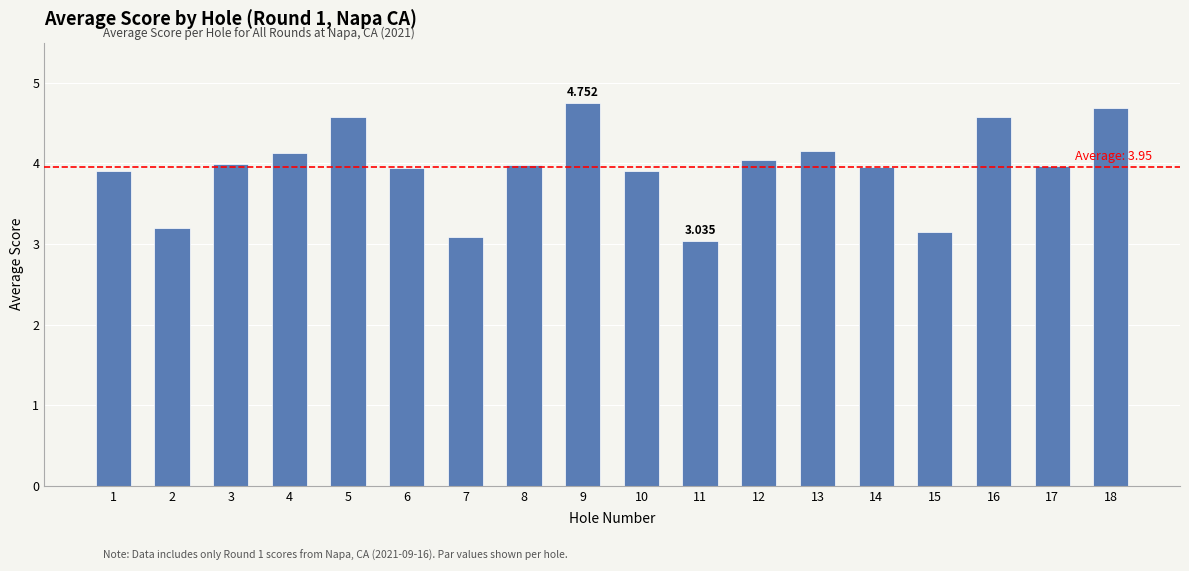

How many bars are there in total?

18